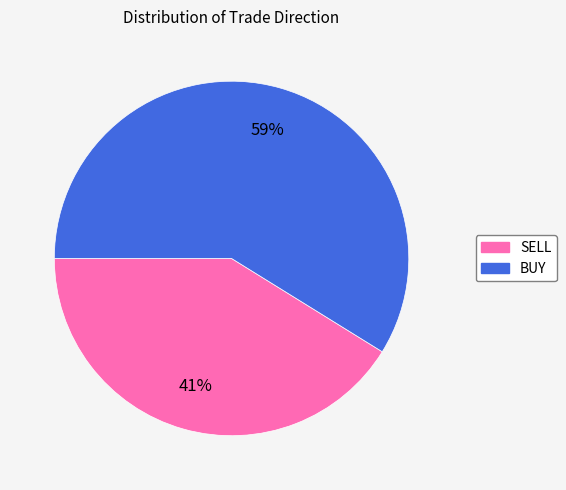

To the nearest percent, what is the average slice percentage?

50%